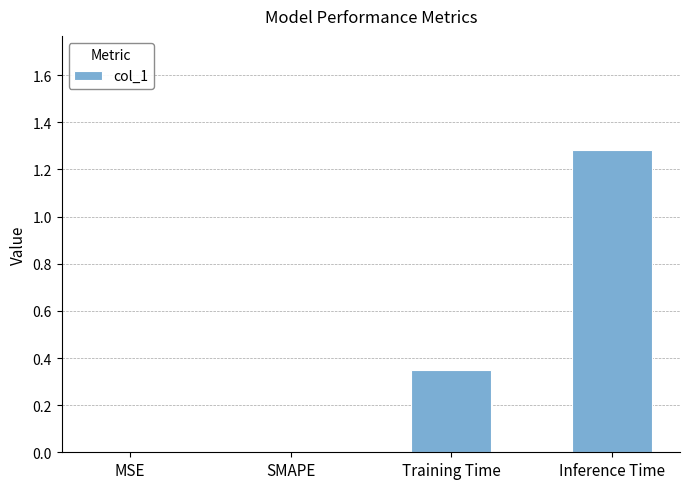

Count the values in the range 0 to 1.

3